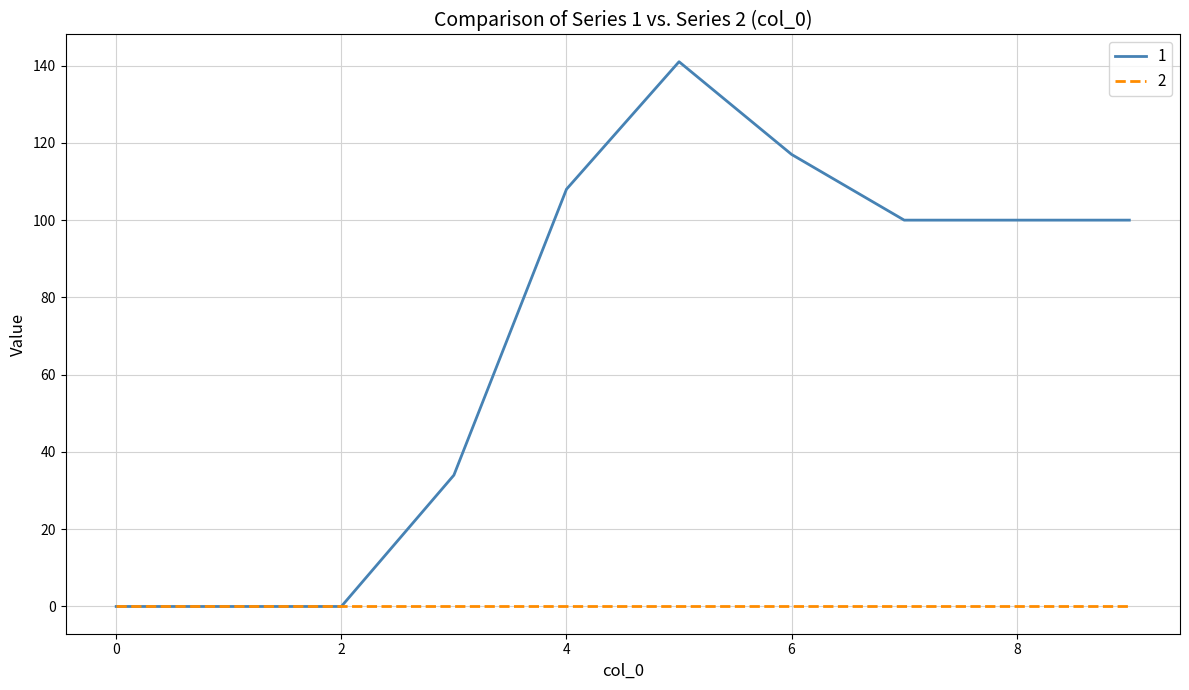

What is the greatest value displayed?

141